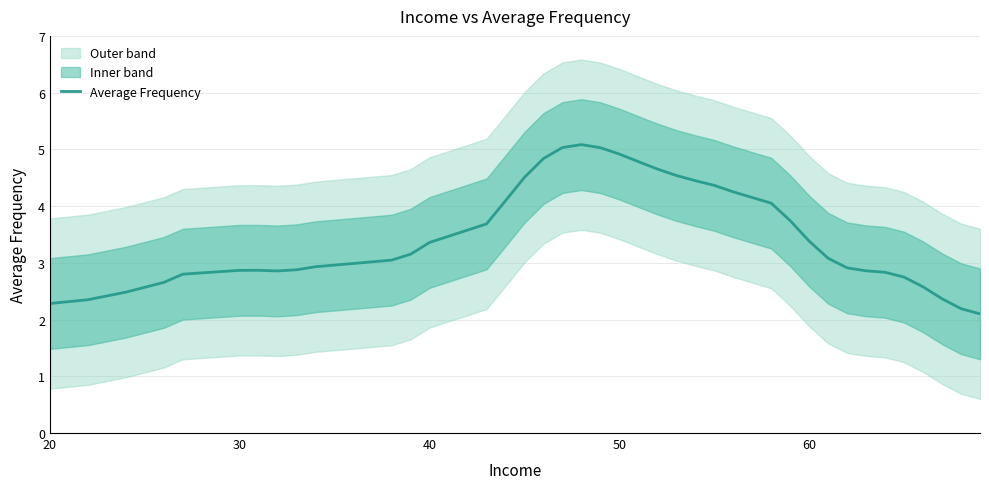

How many data points are less than 3?

19